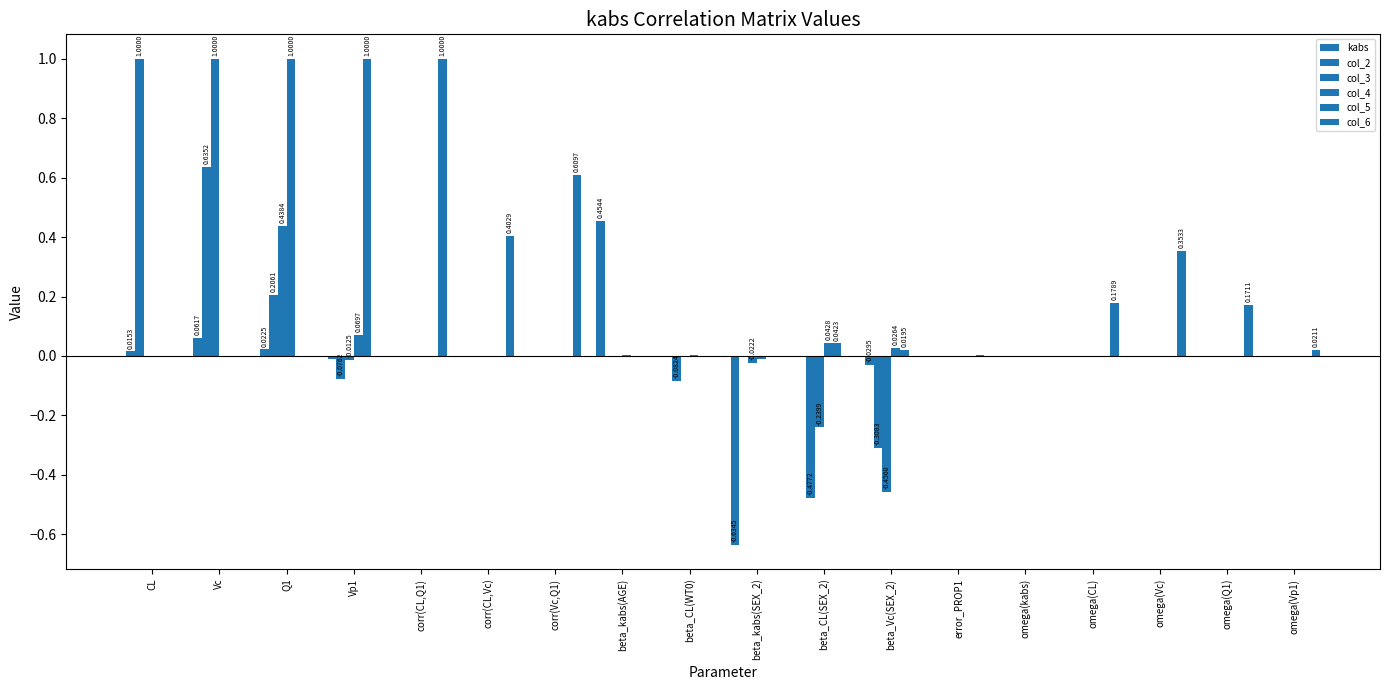

Rank the categories by col_5 value from highest to lowest.

Vp1, beta_CL(SEX_2), beta_Vc(SEX_2), beta_CL(WT0), beta_kabs(SEX_2), CL, Vc, Q1, corr(CL,Q1), corr(CL,Vc), corr(Vc,Q1), error_PROP1, omega(kabs), omega(CL), omega(Vc), omega(Q1), omega(Vp1), beta_kabs(AGE)